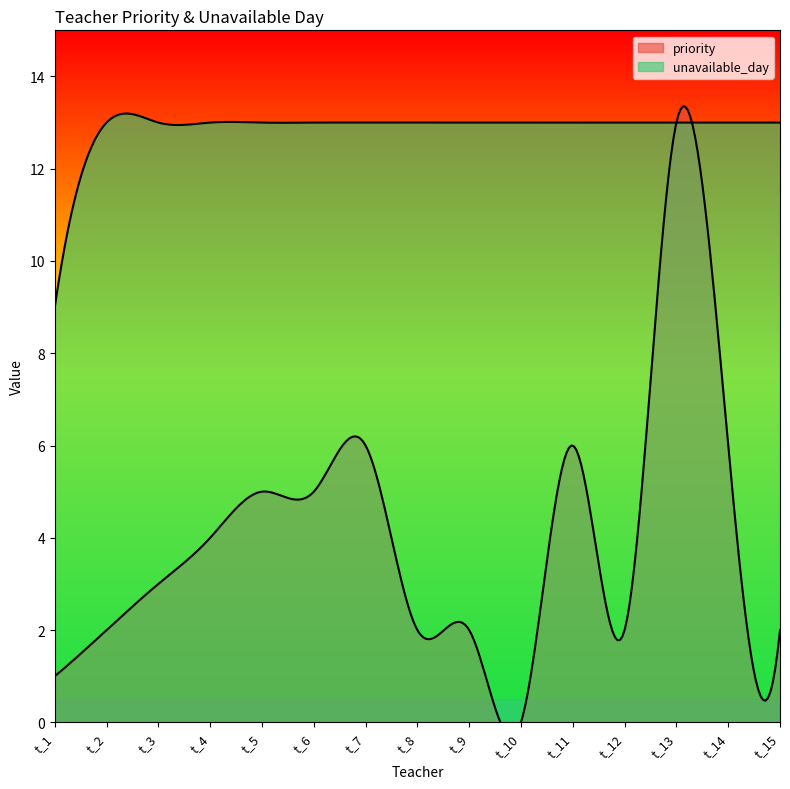

Is the value of unavailable_day at t_1 greater than the value of priority at t_1?

Yes